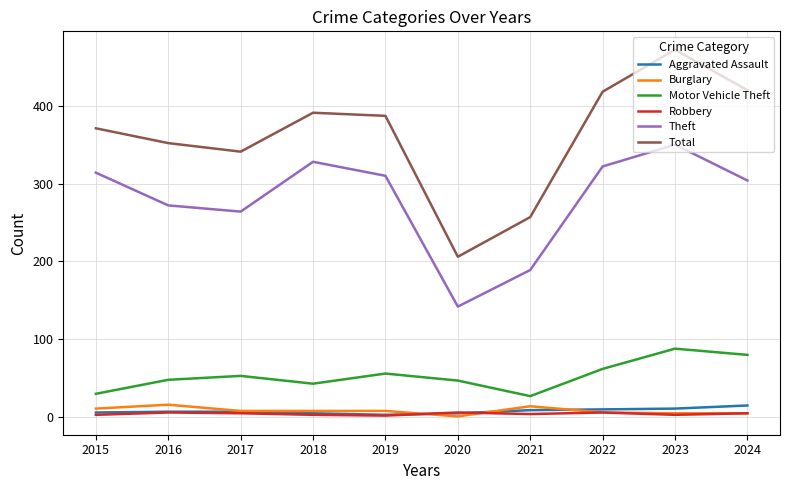

What is the sum of all Motor Vehicle Theft values?

534